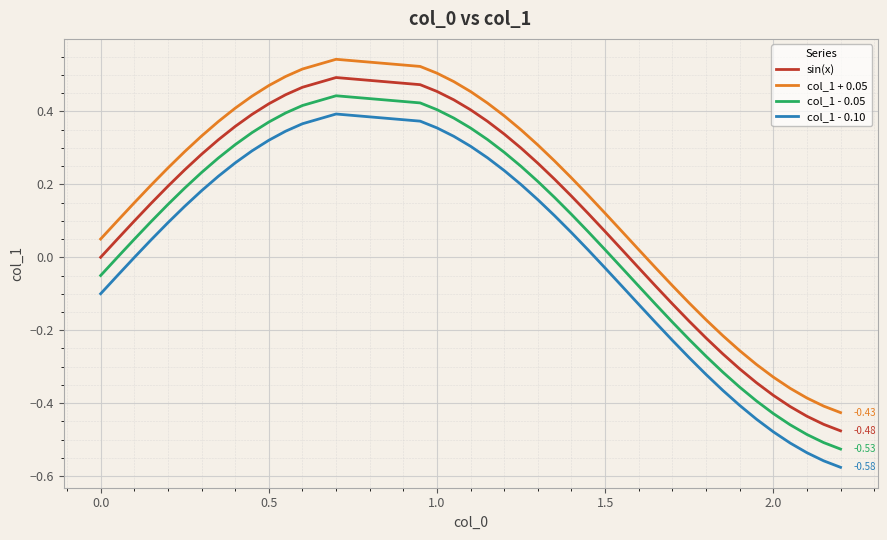

True or false: col_1 - 0.05 and col_1 + 0.05 intersect in this chart.

False